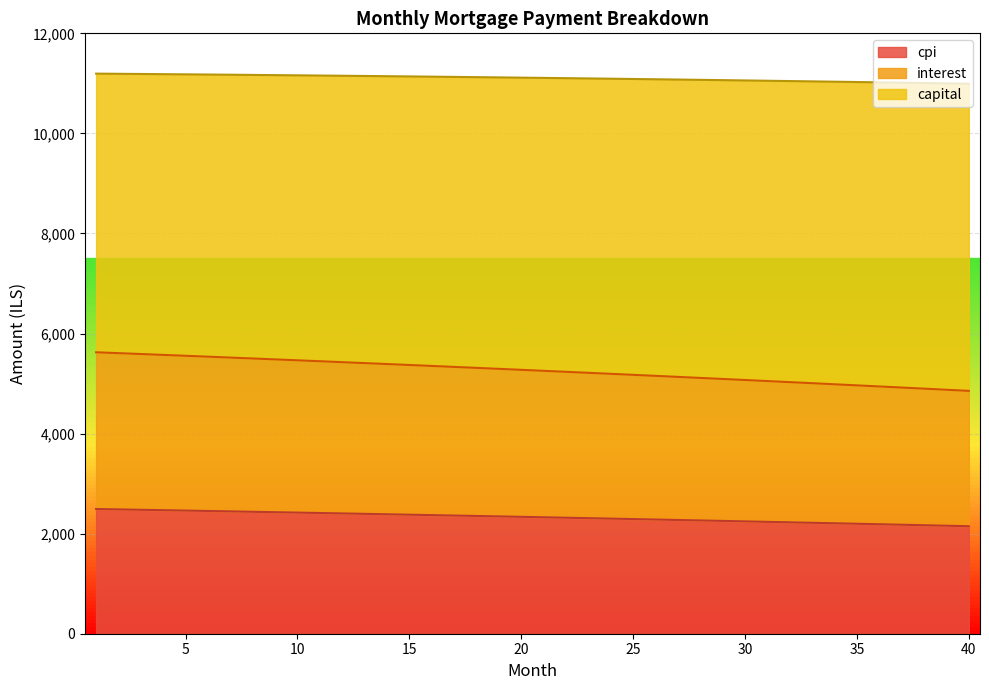

What is the lowest value of the cpi series?

2148.7